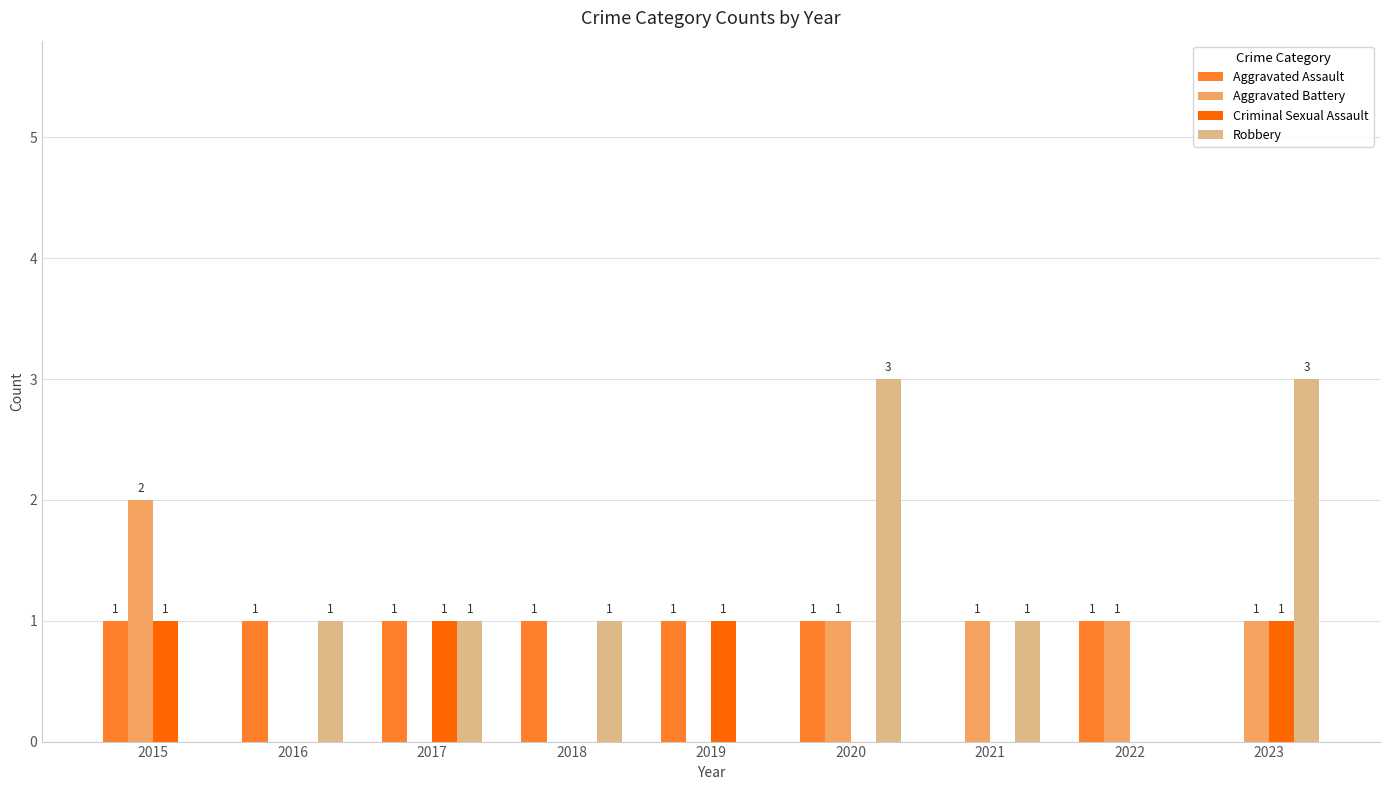

Which series has the largest total across all categories?

Robbery